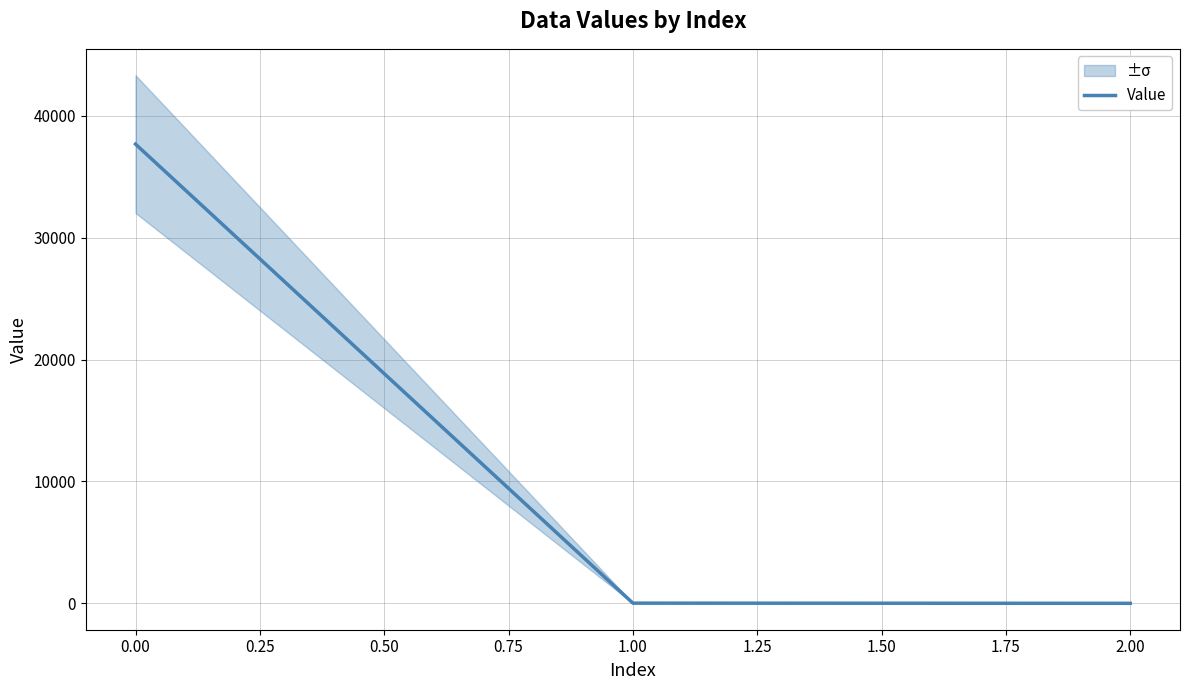

True or false: Value has a value of 22558.2 at 0.00.

False